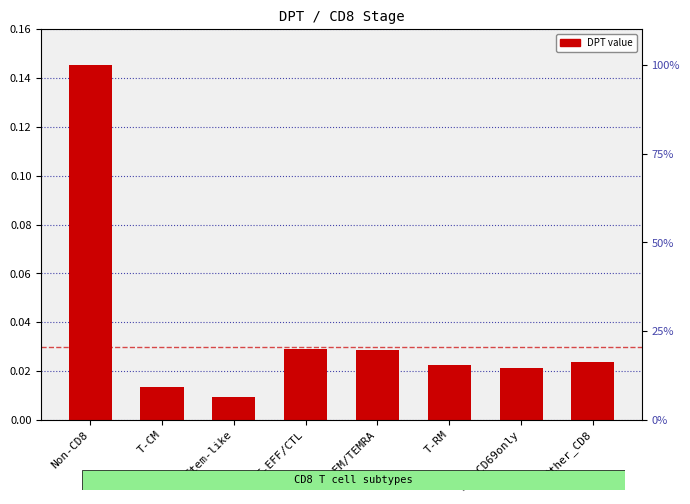

Reading left to right, extract all data points from this chart.

Non-CD8=0.1	T-CM=0.0	Stem-like=0.0	T-EFF/CTL=0.0	T-EM/TEMRA=0.0	T-RM=0.0	TRM-CD69only=0.0	Other_CD8=0.0